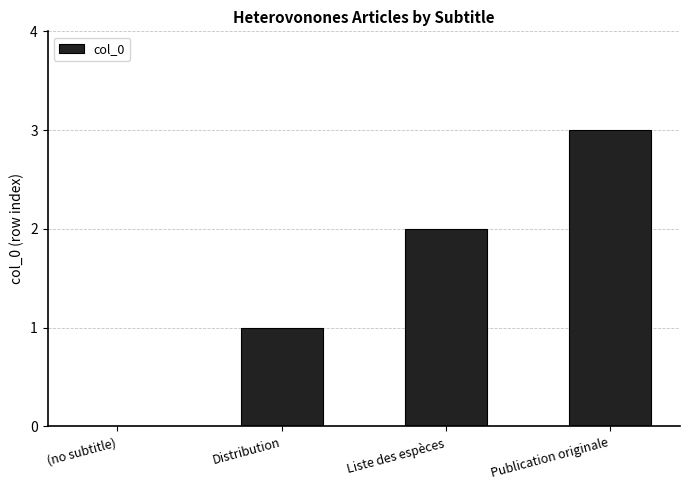

Reading right to left, extract all data points from this chart.

Publication originale=3	Liste des espèces=2	Distribution=1	(no subtitle)=0